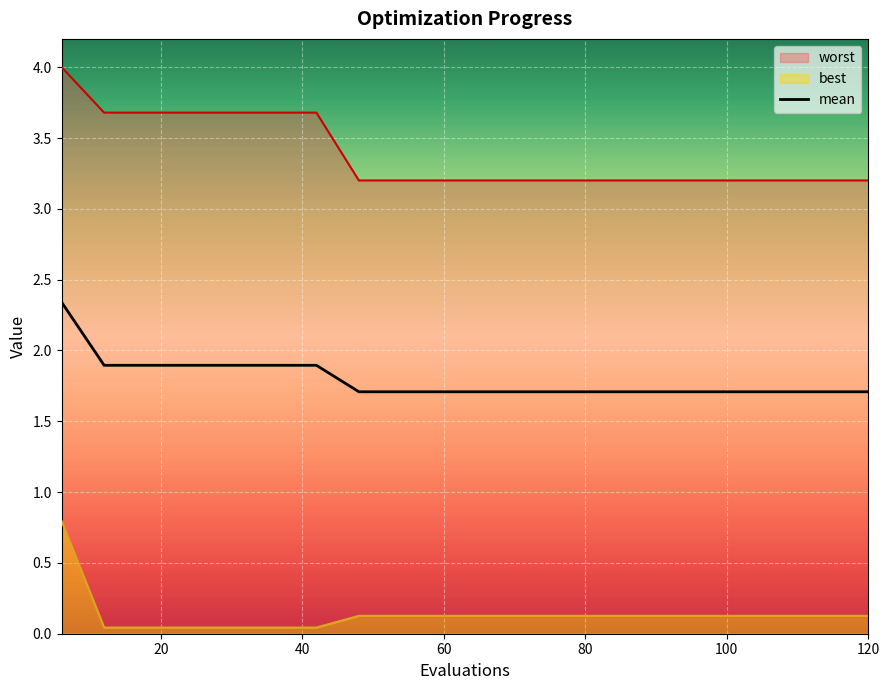

What is the highest value of the mean series?

2.3